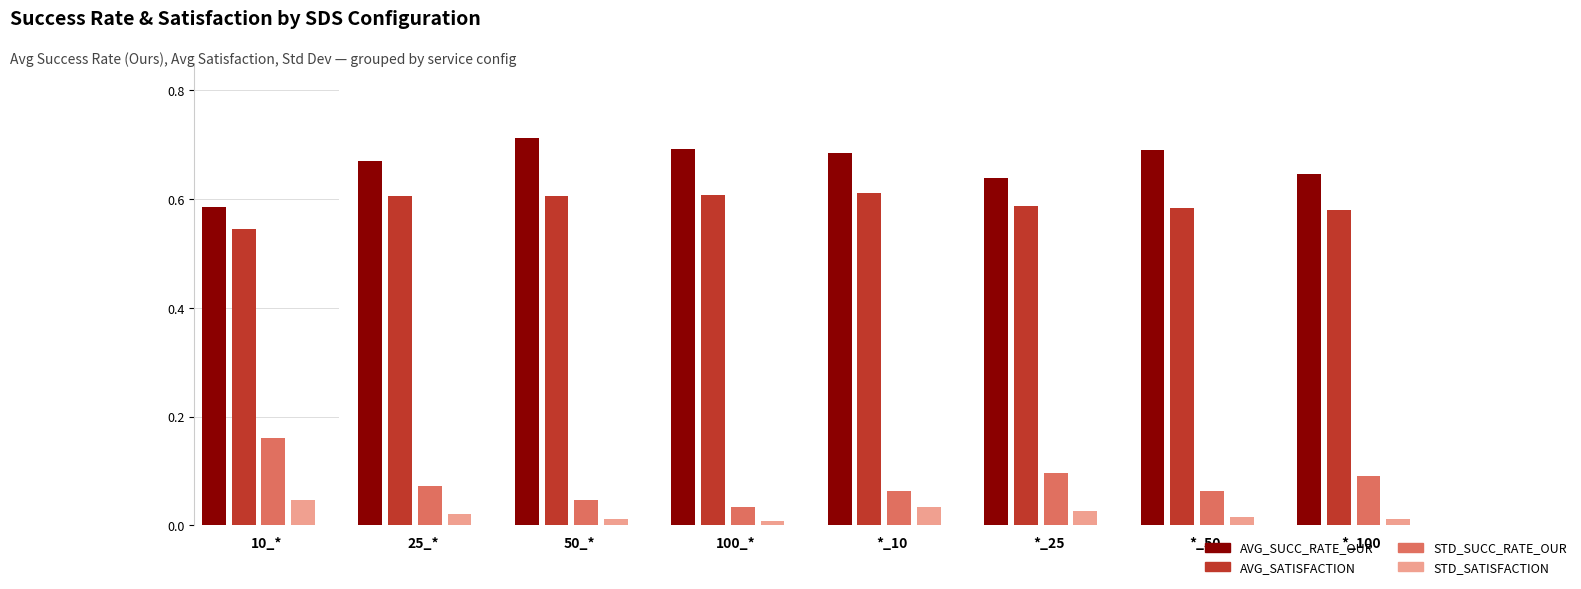

What is the value of the AVG_SATISFACTION bar at the 1st from the left?

0.5